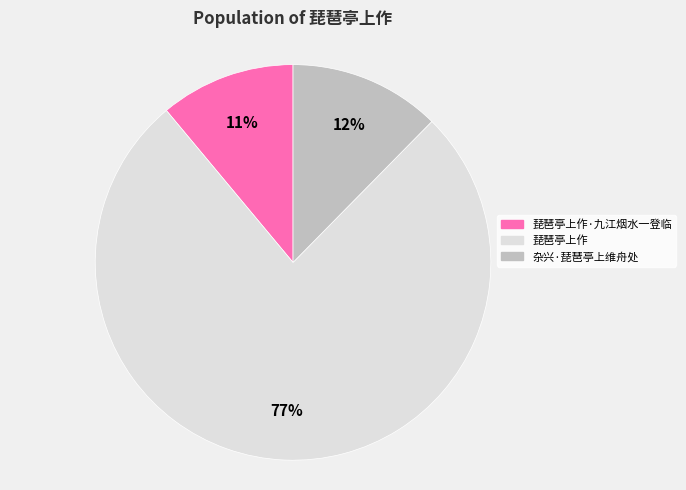

To the nearest percent, what is the average slice percentage?

33%